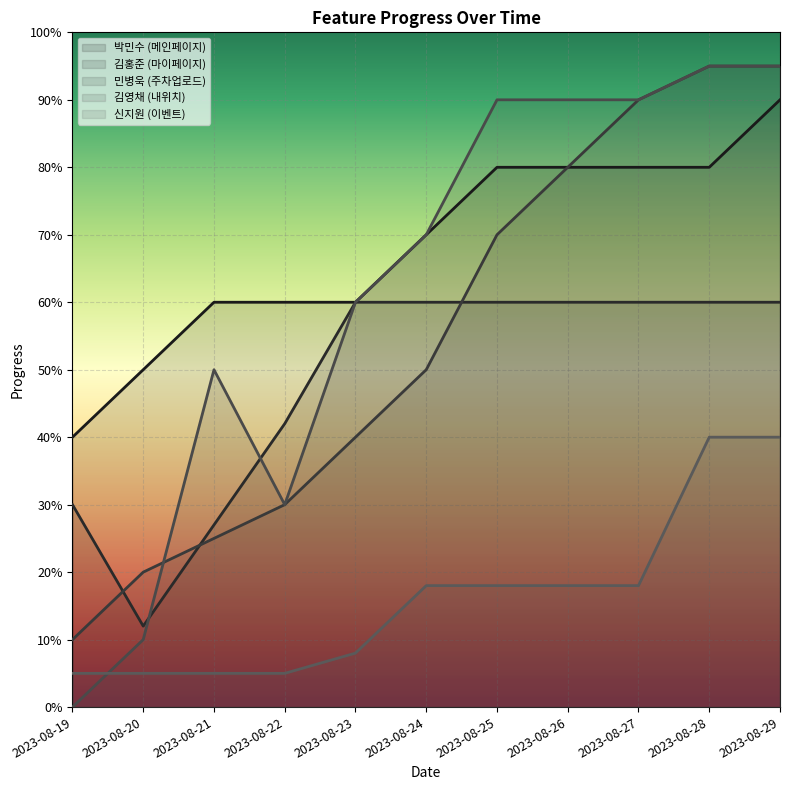

Which has a higher value, 2023-08-21 or 2023-08-22?

2023-08-21